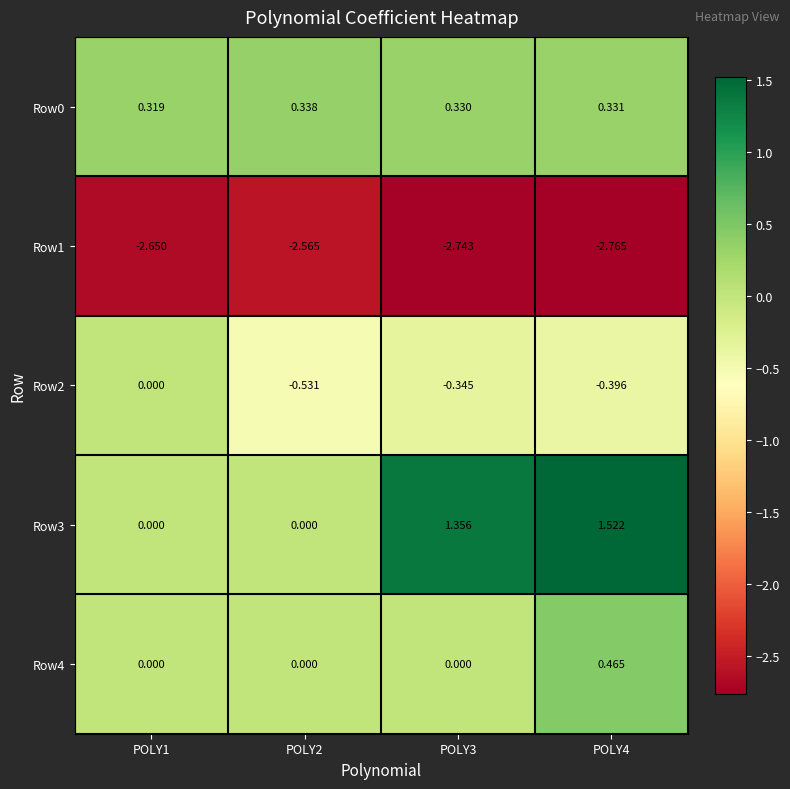

Is the value of Row0 at POLY1 greater than the value of Row2 at POLY4?

Yes